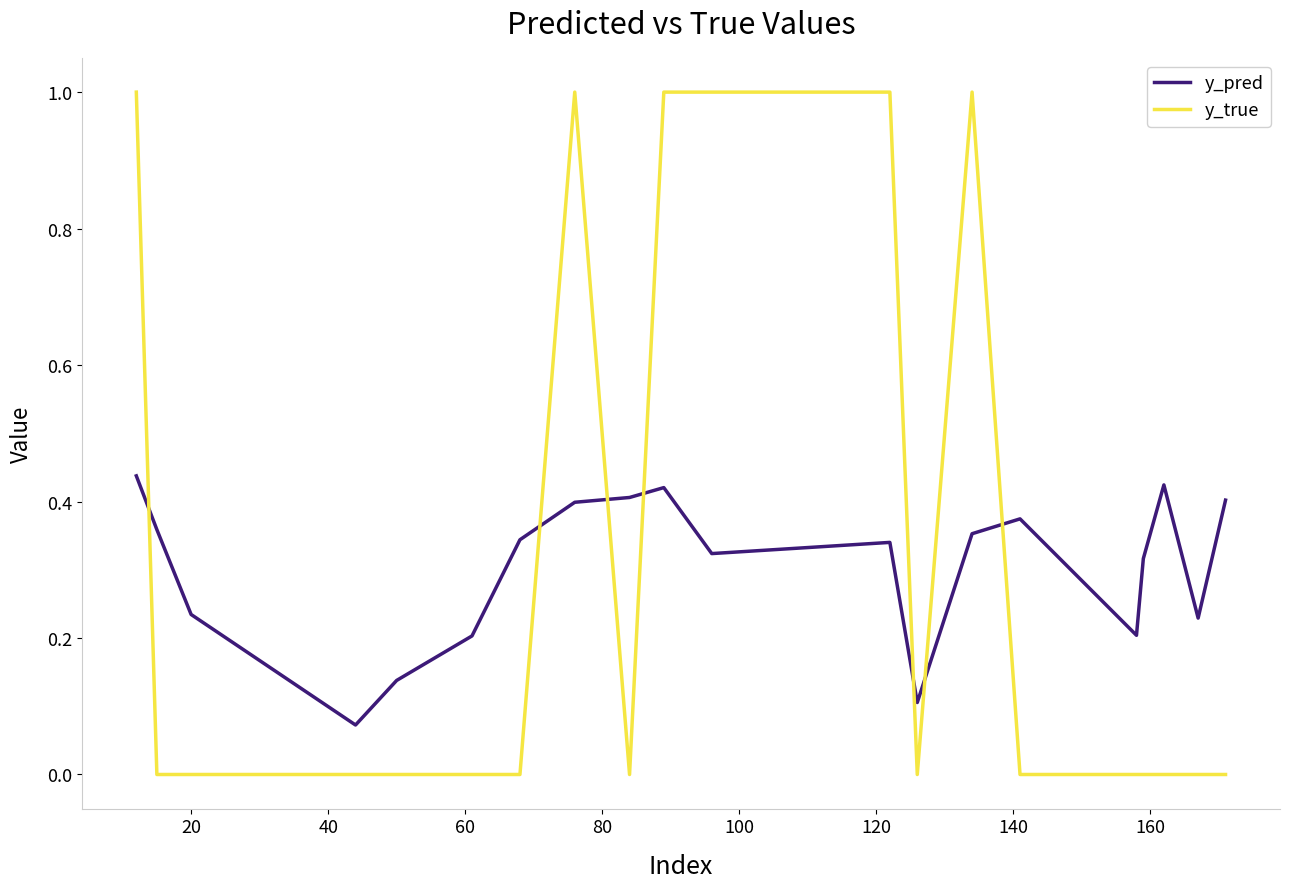

List the series in order of their peak value, lowest first.

y_pred, y_true